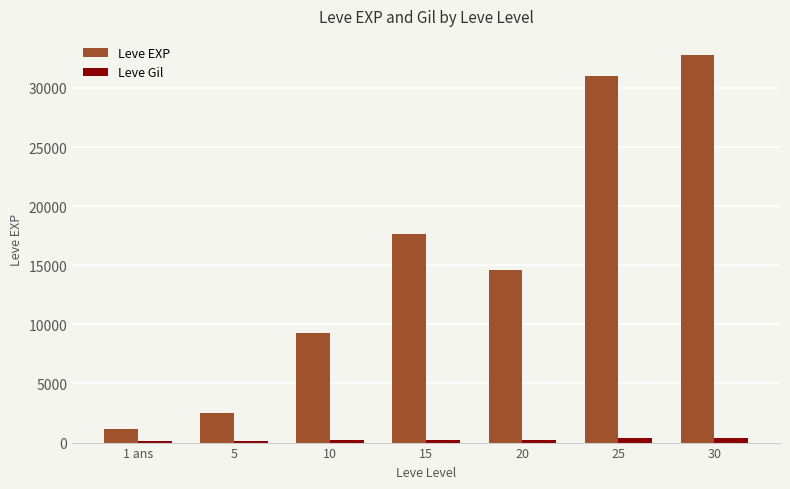

The Leve EXP series shows 57561 at 30. True or false?

False